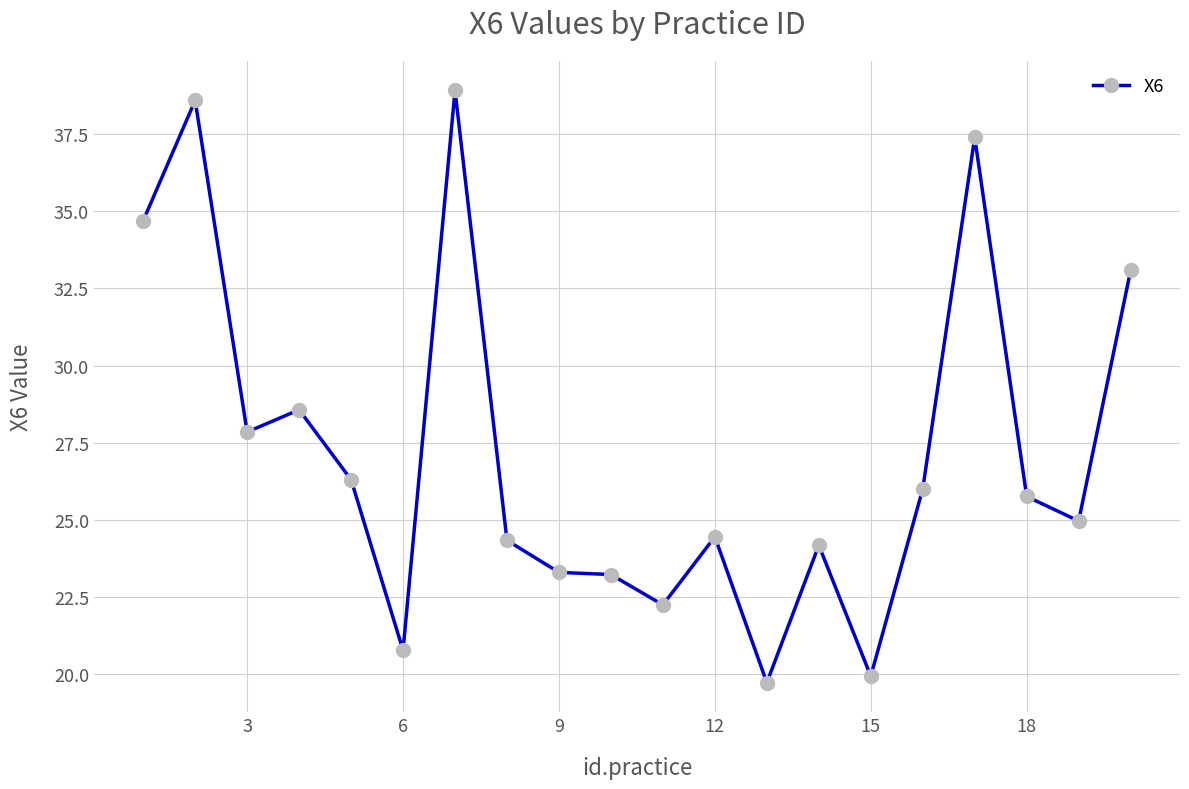

What is the value of the 6th point from the left?

20.8